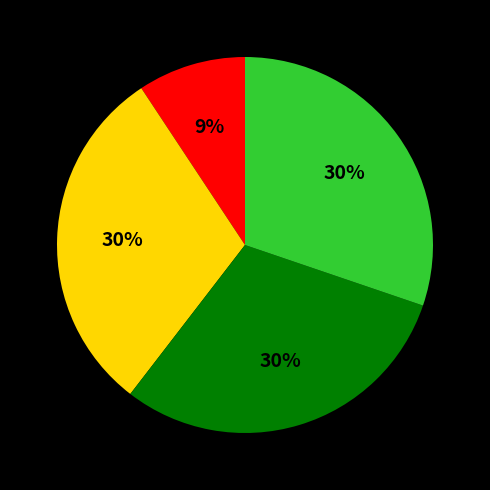

Does any single category account for the majority?

No